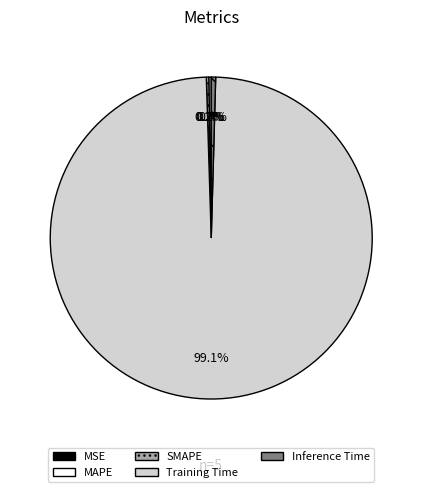

Does Training Time represent more than half of the total?

Yes